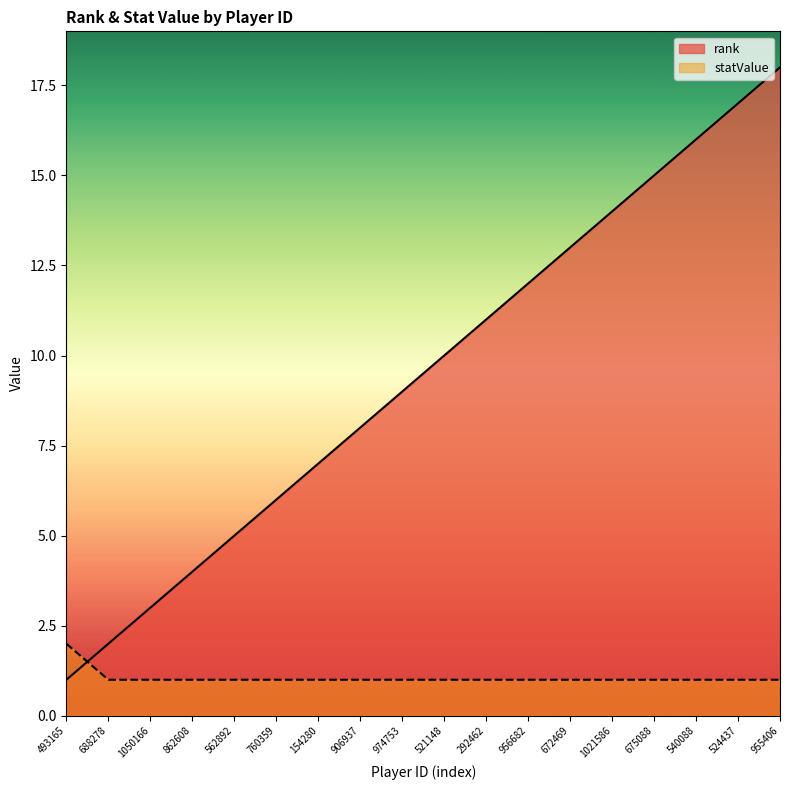

Rank the series by their maximum value, from lowest to highest.

statValue, rank